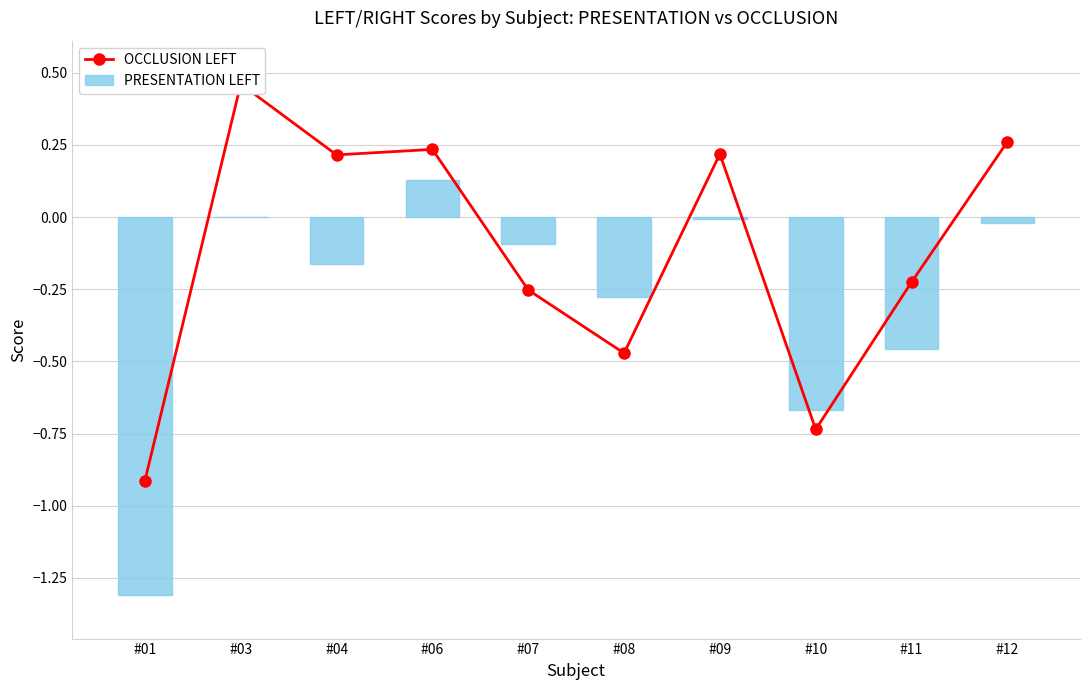

What are all the series names shown in the legend?

OCCLUSION LEFT, PRESENTATION LEFT